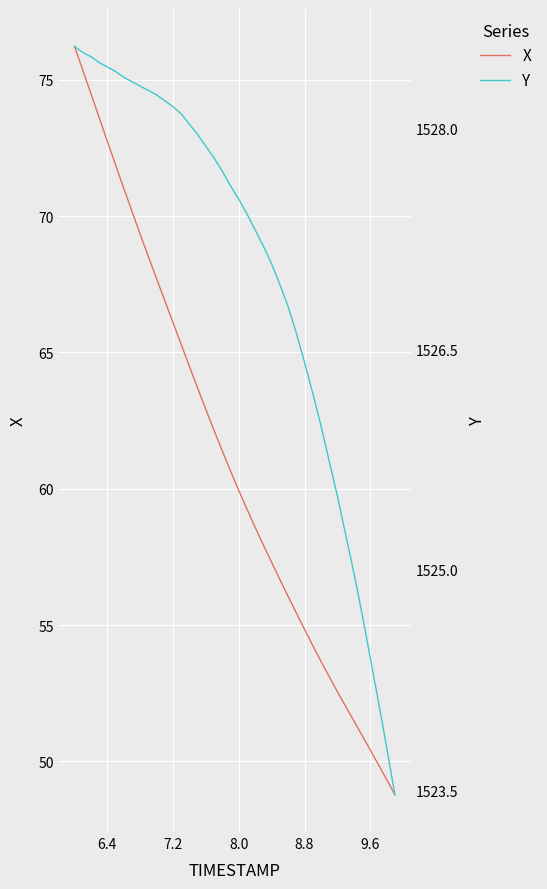

At how many categories does at least one series exceed 401?

40